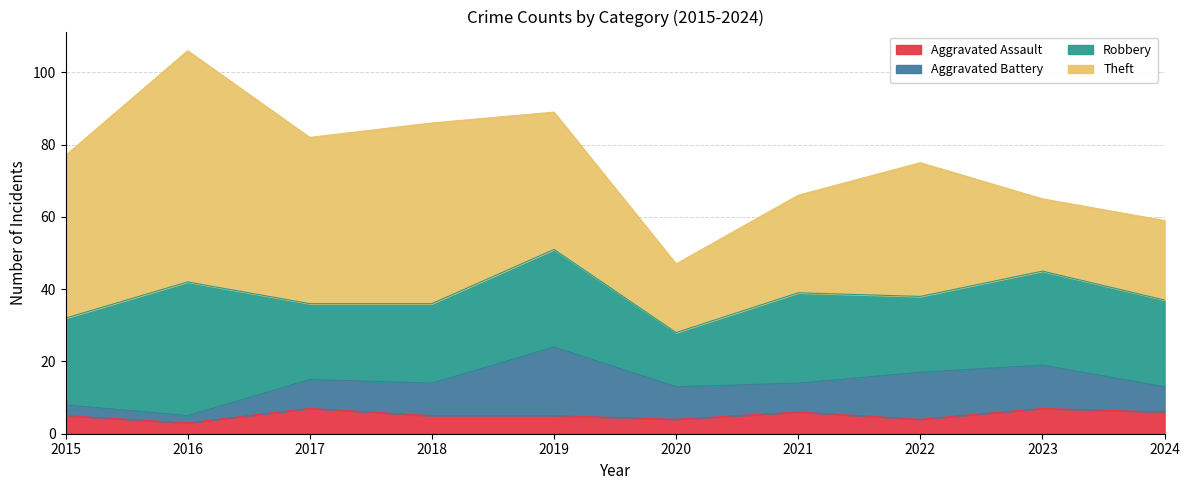

Which series has the largest total across all categories?

Theft